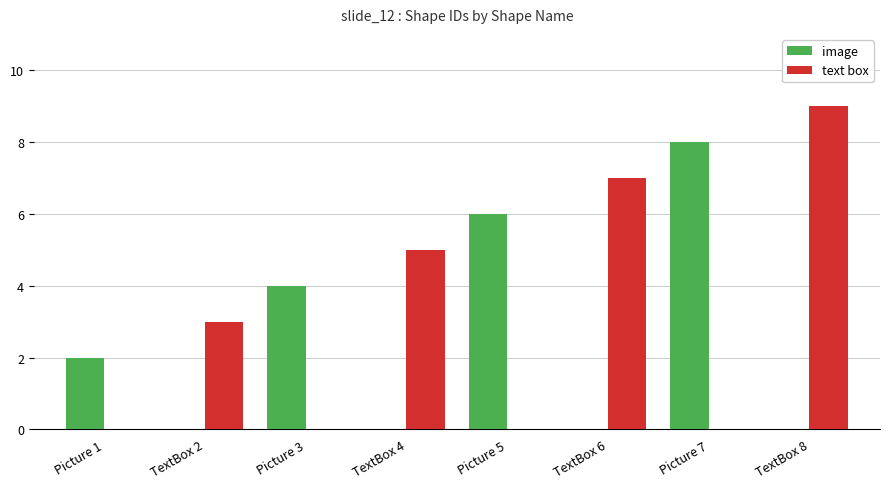

Does the chart contain stacked bars?

No